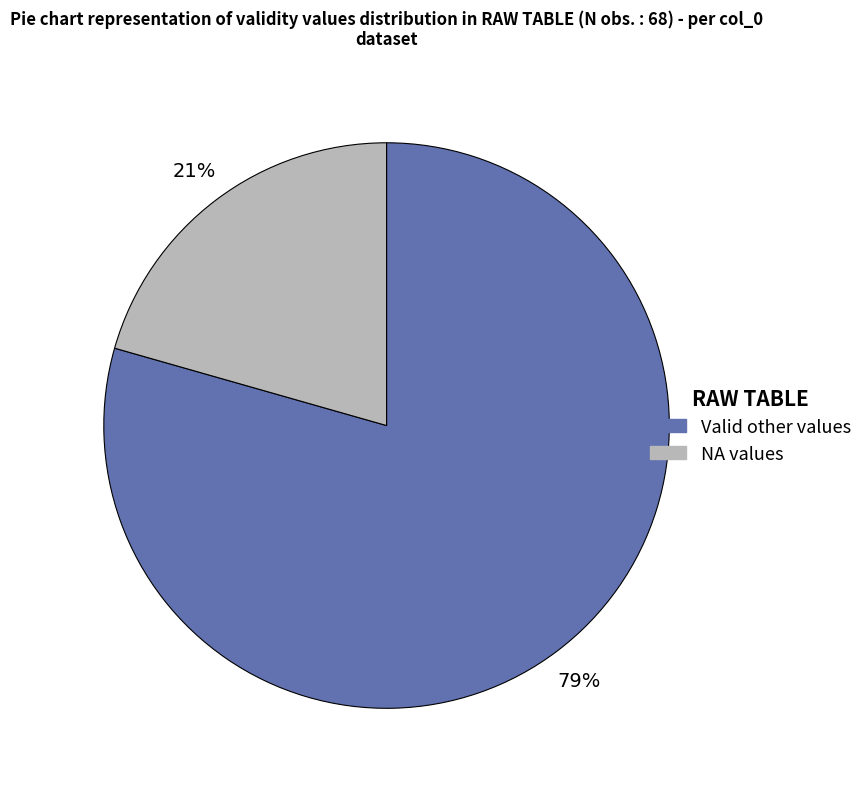

Does any single category account for the majority?

Yes